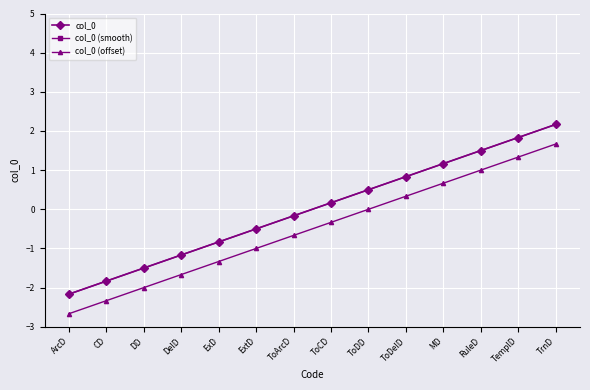

What is the difference between the second highest and minimum values in the col_0 (smooth) series?

4.0